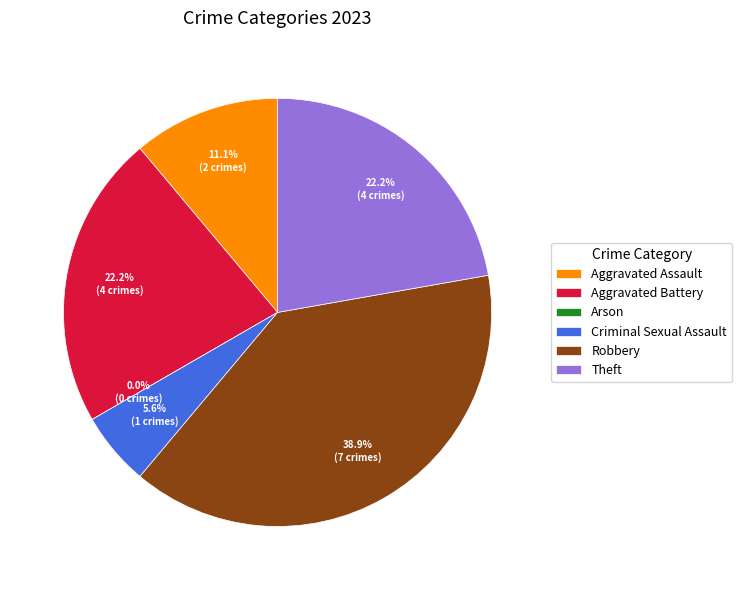

What percentage is NOT represented by Aggravated Battery?

77.8%